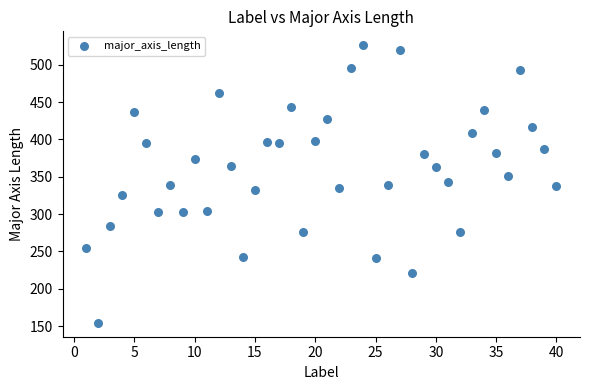

What is the range of Y values (max minus min)?

371.8